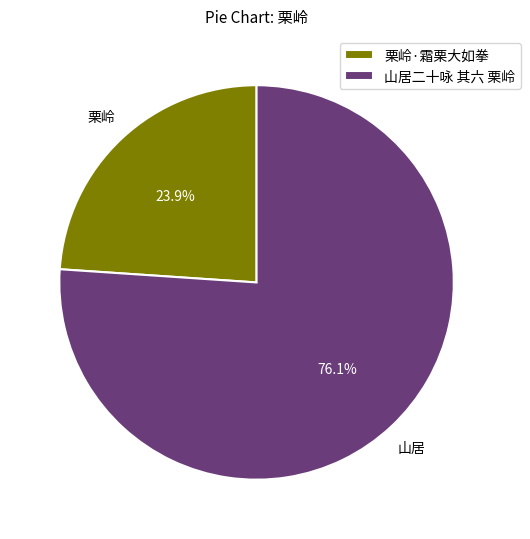

Which category has the smallest portion of the pie?

栗岭·霜栗大如拳